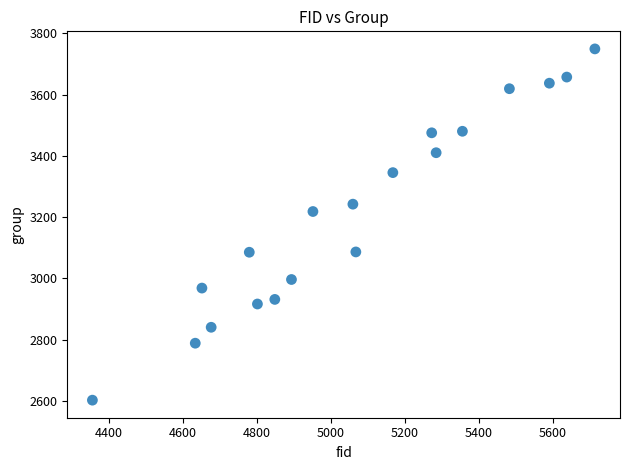

What Y value in the scatter plot is closest to 3175?

3218